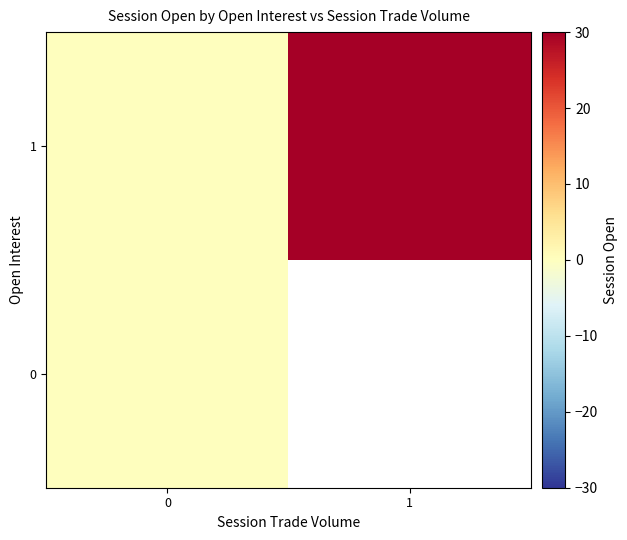

True or false: 1 has a value of -18.3 at 0.

False